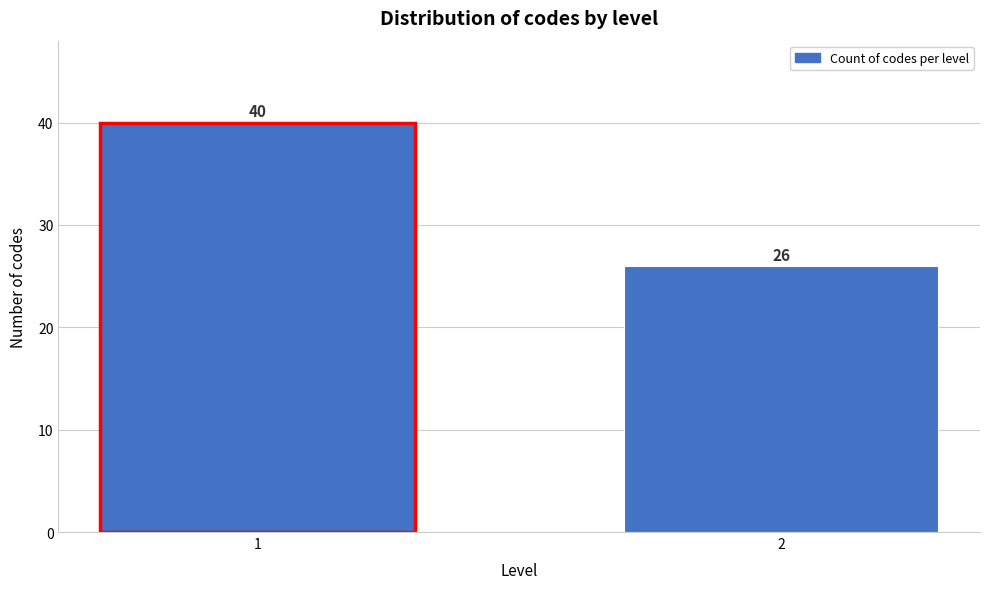

Reading left to right, transcribe all the data shown in this chart.

1=40	2=26